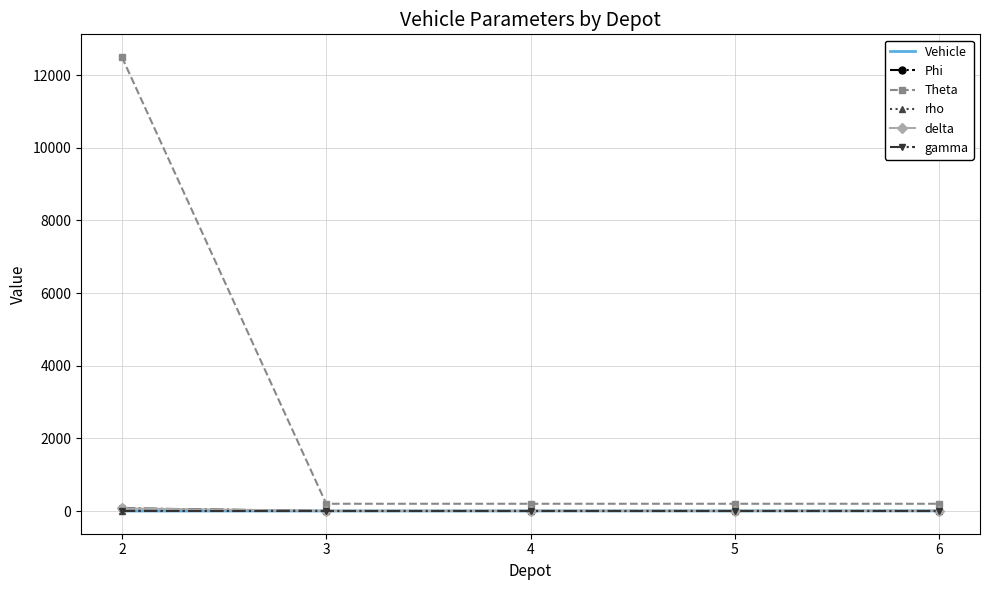

At which category does the chart reach its peak across all series?

2